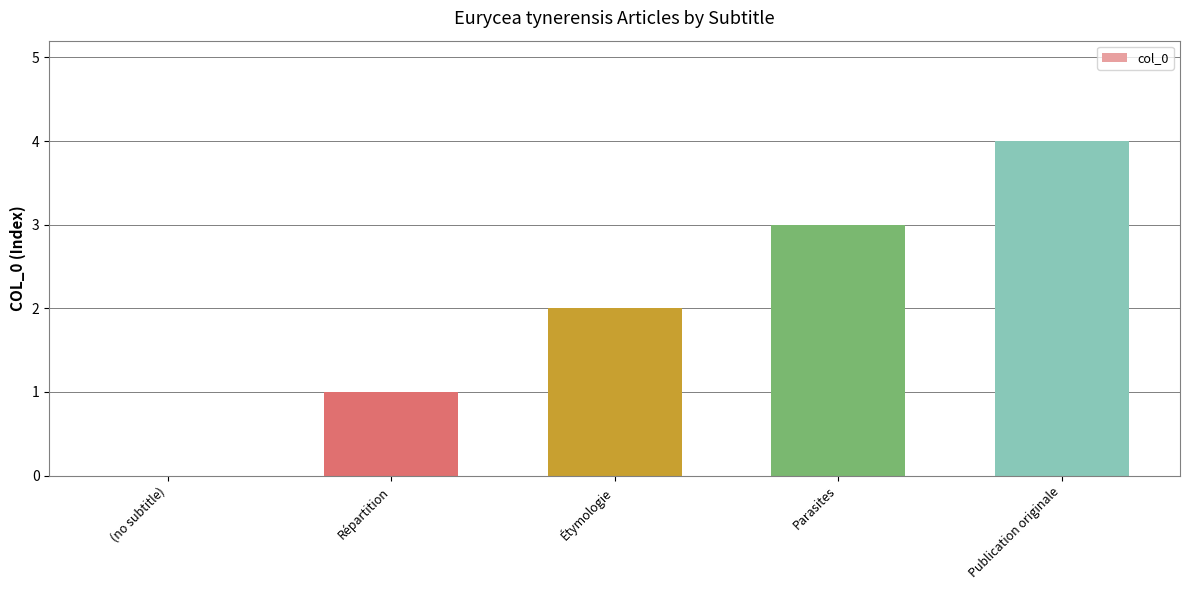

Read the value at Parasites.

3